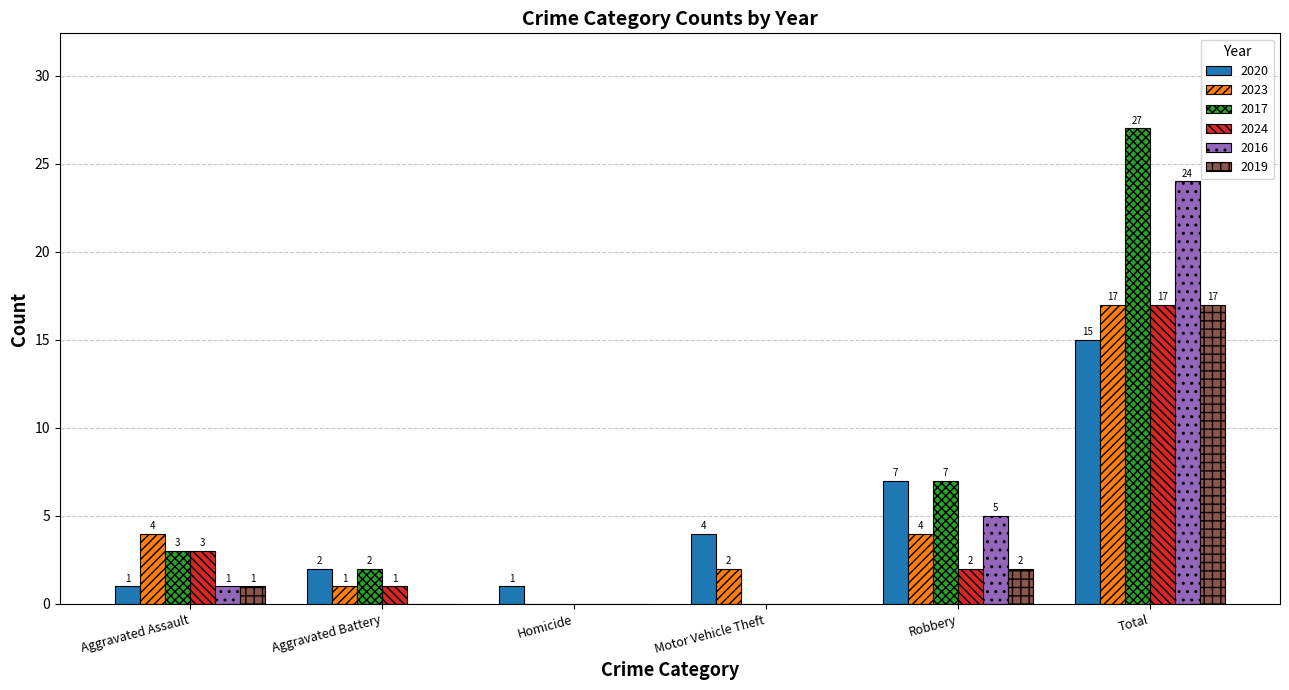

Reading left to right, what are all the values shown in this chart?

2020: 1	2	1	4	7	15
2023: 4	1	0	2	4	17
2017: 3	2	0	0	7	27
2024: 3	1	0	0	2	17
2016: 1	0	0	0	5	24
2019: 1	0	0	0	2	17